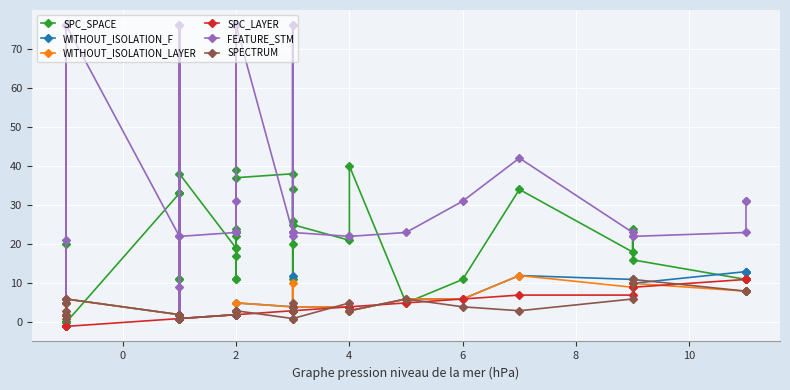

What is the label of the 34th point from the right?

10